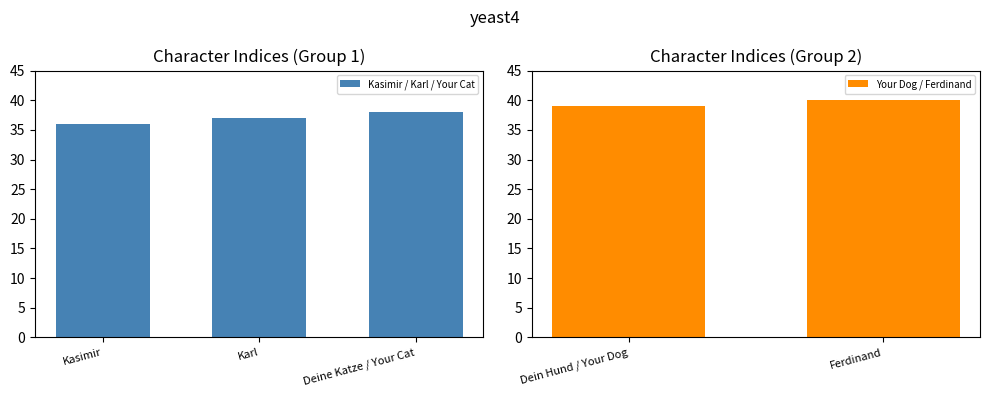

What is the ratio of the value at Ferdinand to the value at Deine Katze / Your Cat?

1.1